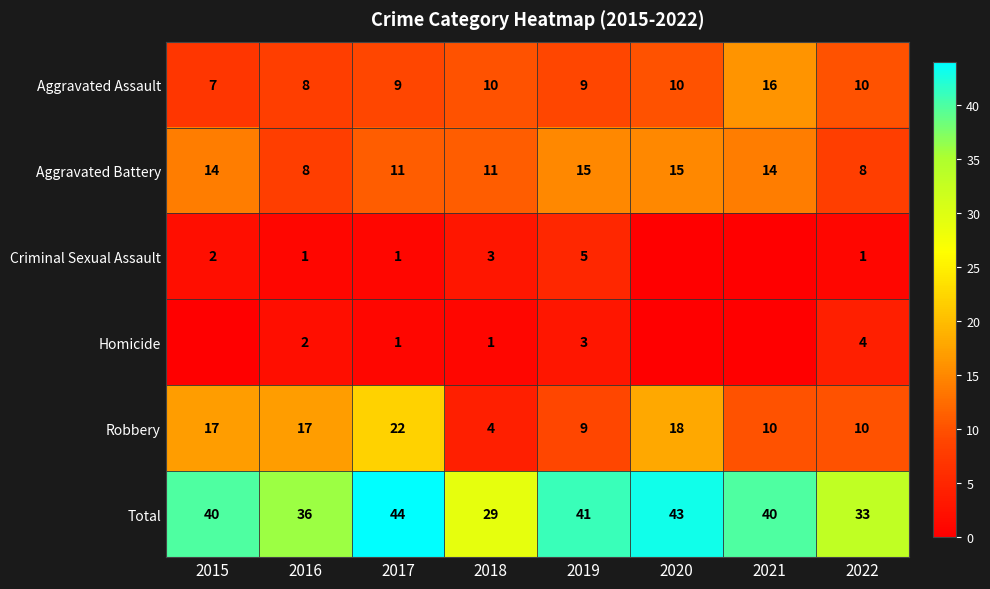

Which category has the lowest value in the Robbery series?

2018